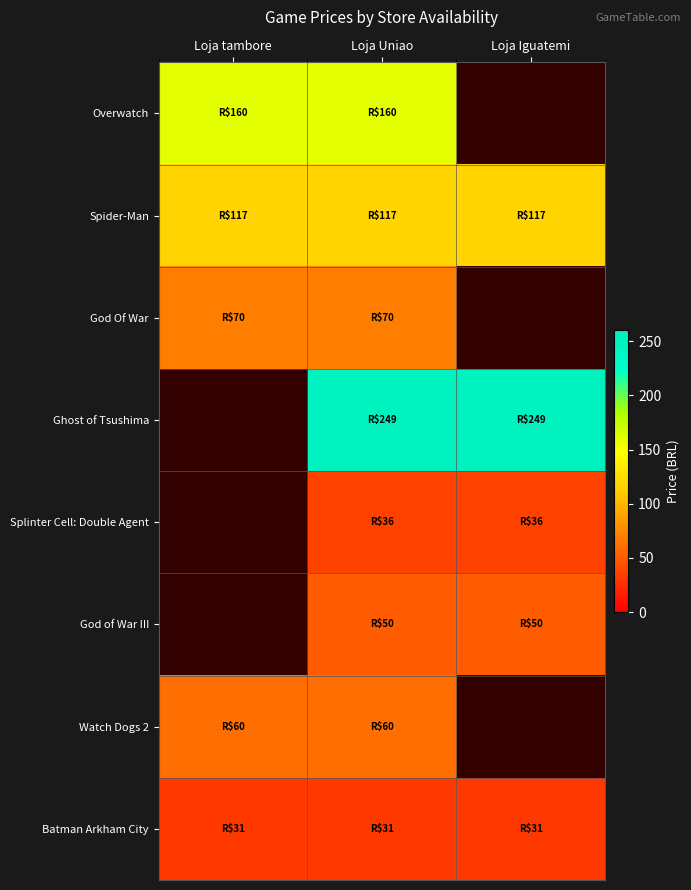

Which label corresponds to the smallest value in the chart?

Loja Iguatemi